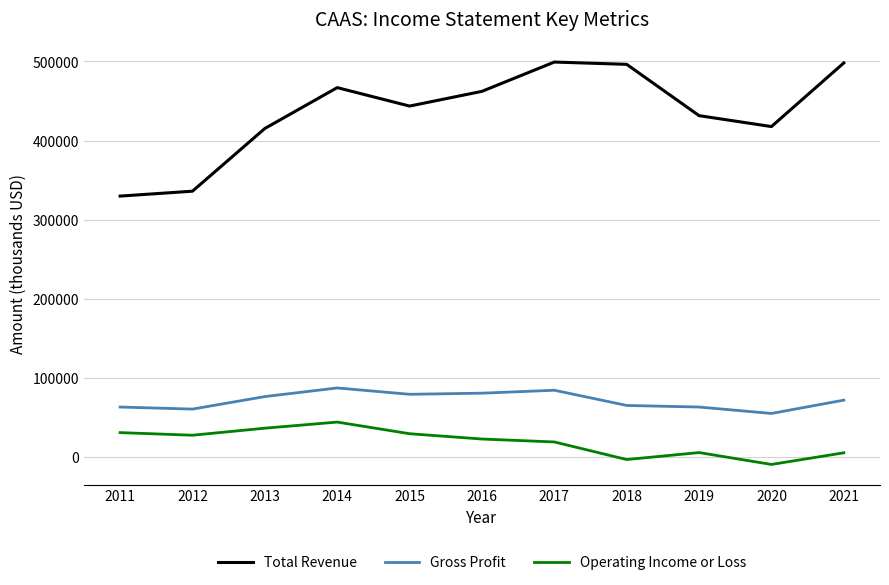

Count the number of data series in this chart.

3